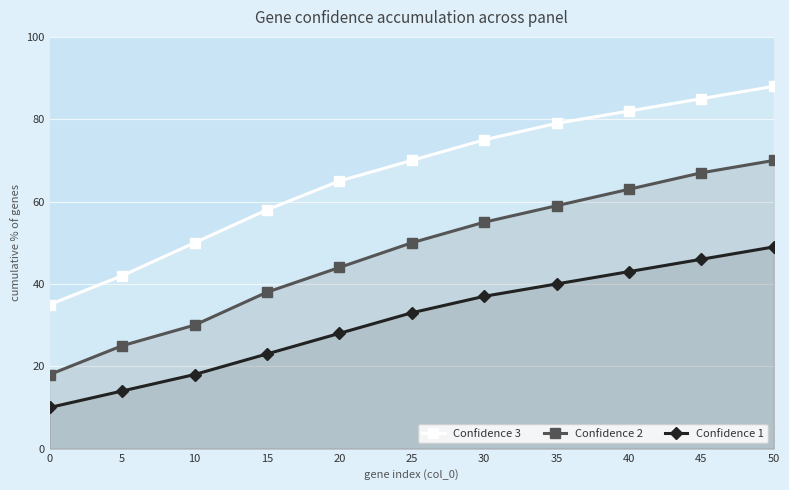

How many data points in Confidence 2 are less than 50?

5